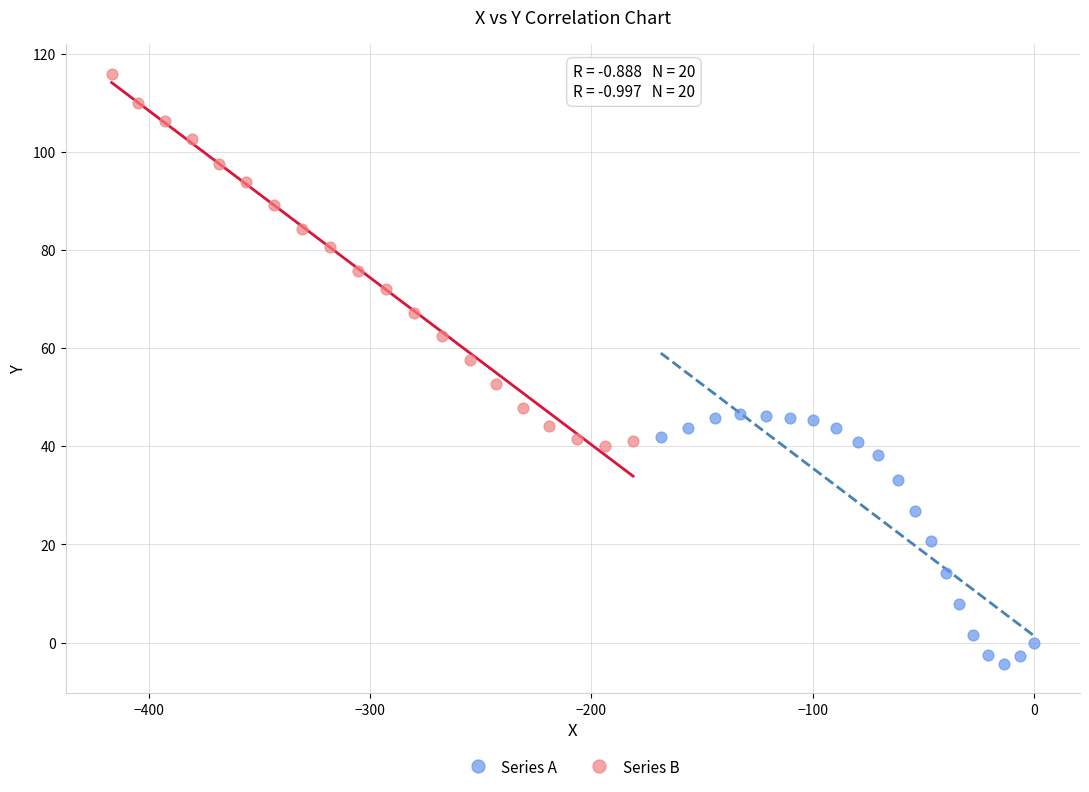

Which series has the widest spread of Y values?

Series B